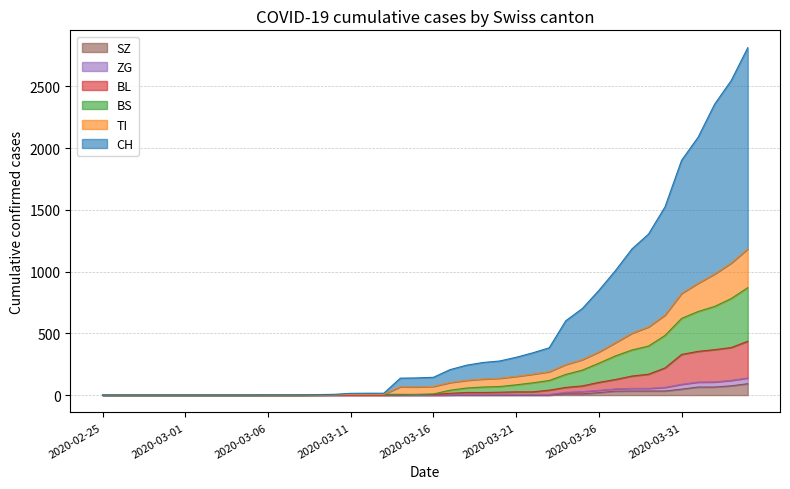

What is the maximum value for SZ?

92